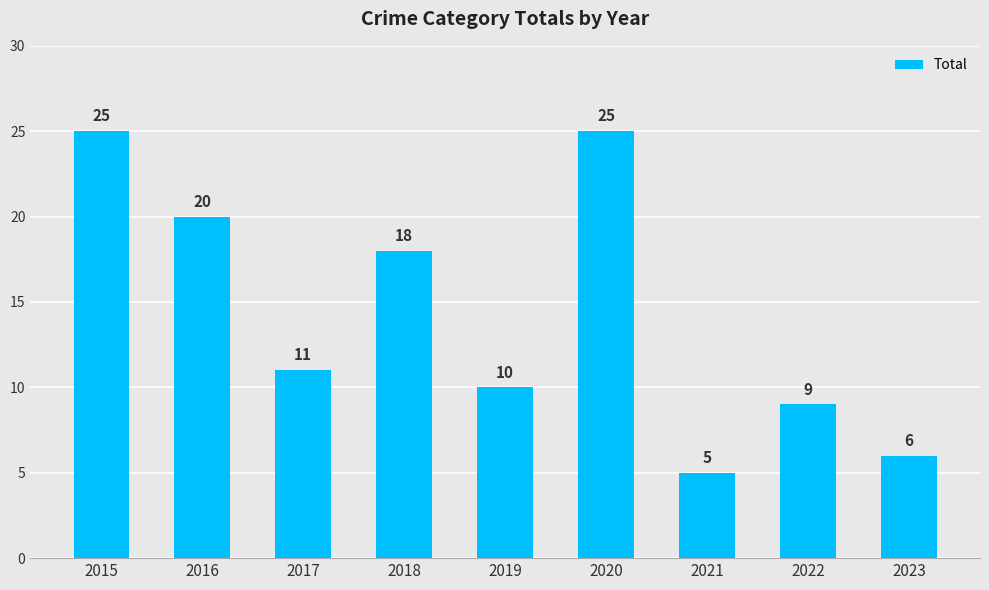

What is the ratio of the value at 2019 to the value at 2023?

1.7